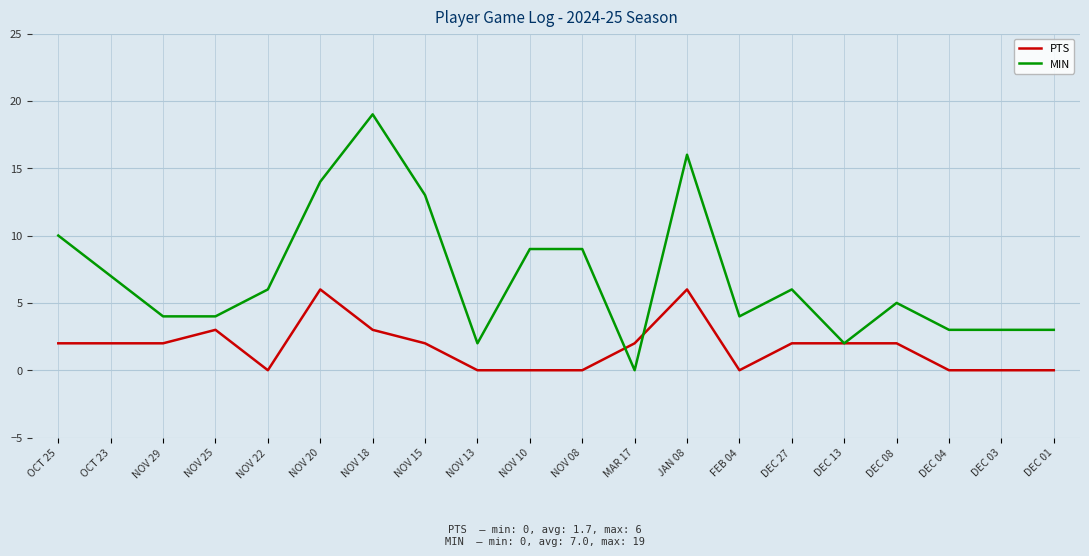

True or false: PTS and MIN cross at least once.

True